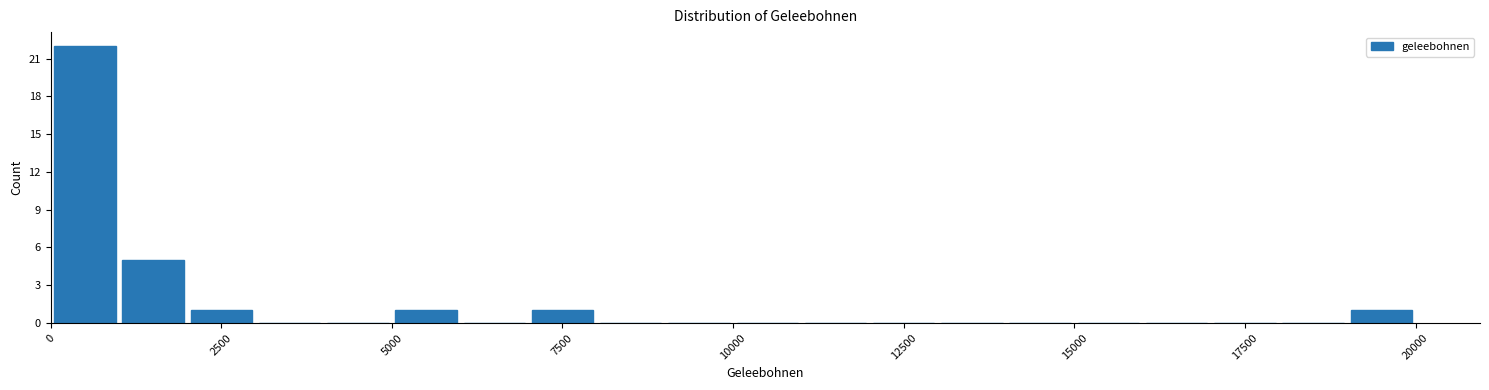

Read against the x-axis, roughly where is the centre of the tallest bar?

500